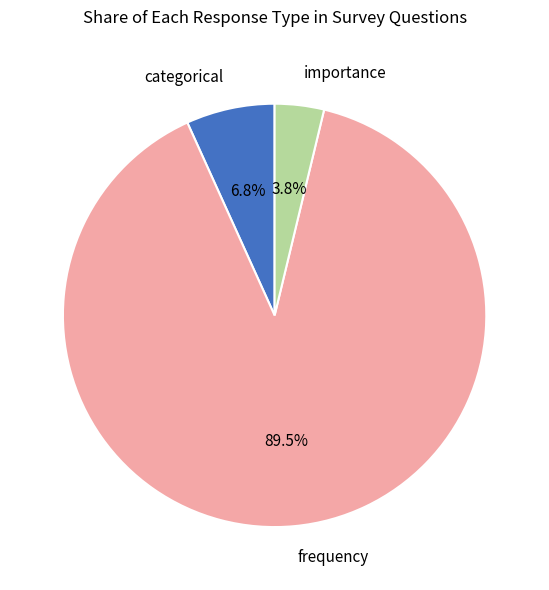

Is there a majority slice in this chart?

Yes